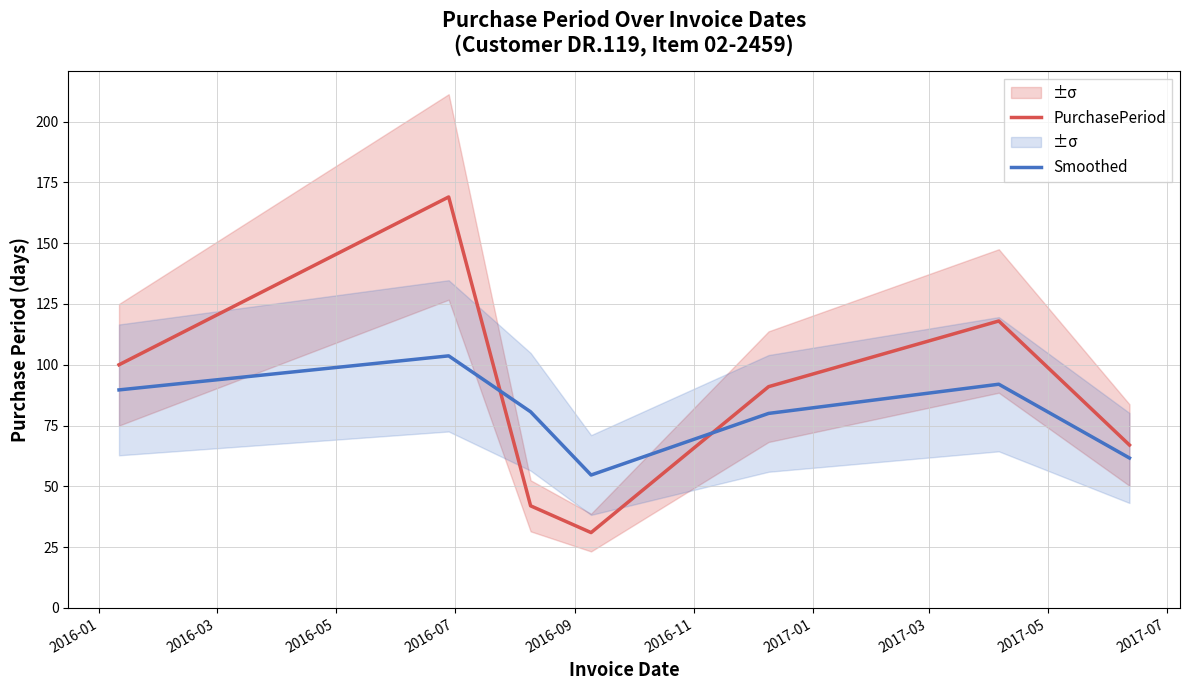

Which series has the widest spread of values?

PurchasePeriod